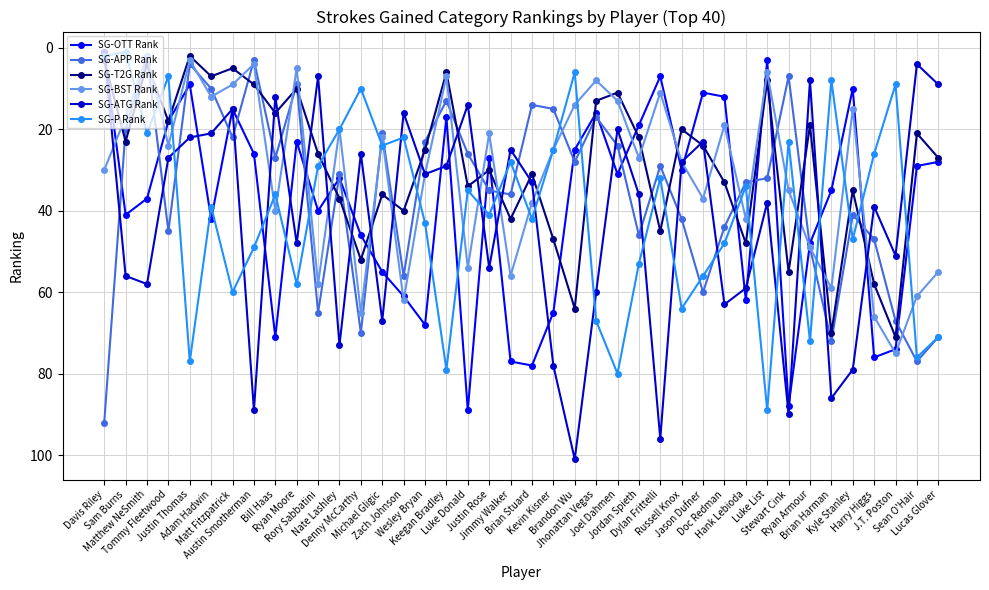

How many data points in SG-OTT Rank are less than 32?

20